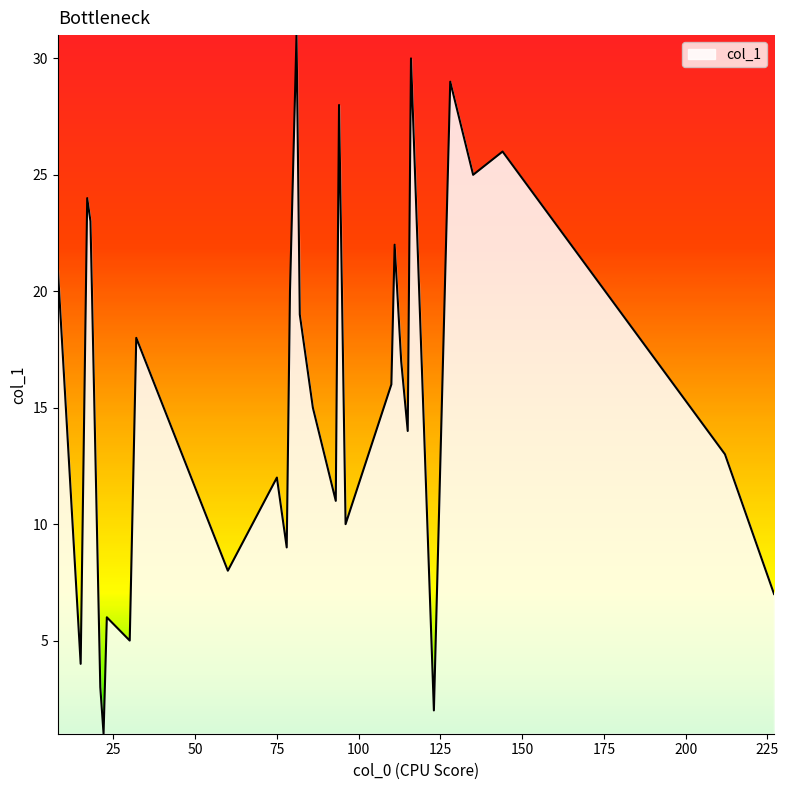

What is the greatest value displayed?

31